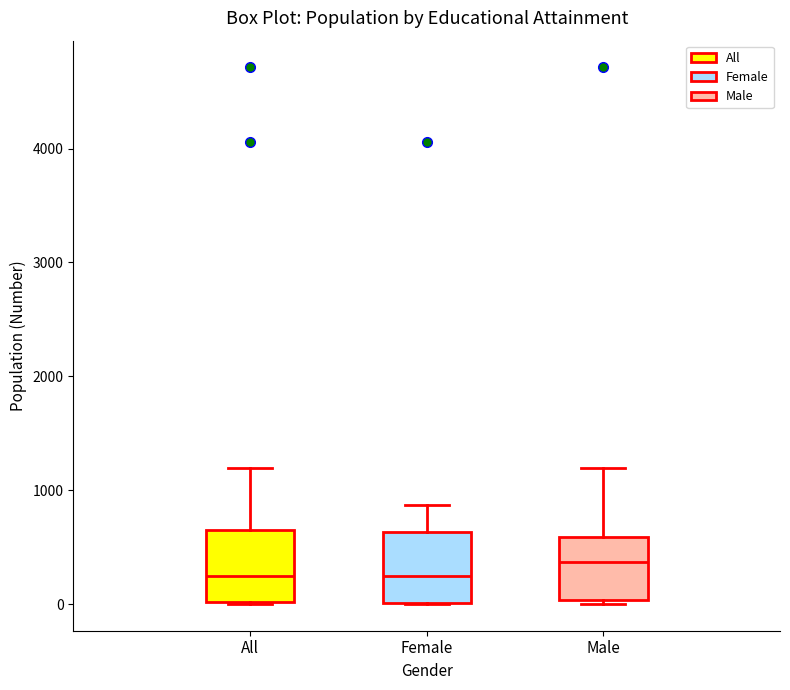

Reading left to right, transcribe this box plot: for each box, give where its median line is, the range the box spans, and where its two whiskers end, as read against the y-axis. The values are not printed on the chart, so give them approximately, as read against the axis.

All: median 200, box 0 to 700, whiskers 0 to 1200
Female: median 200, box 0 to 600, whiskers 0 to 900
Male: median 400, box 0 to 600, whiskers 0 (just below the box's lower edge) to 1200